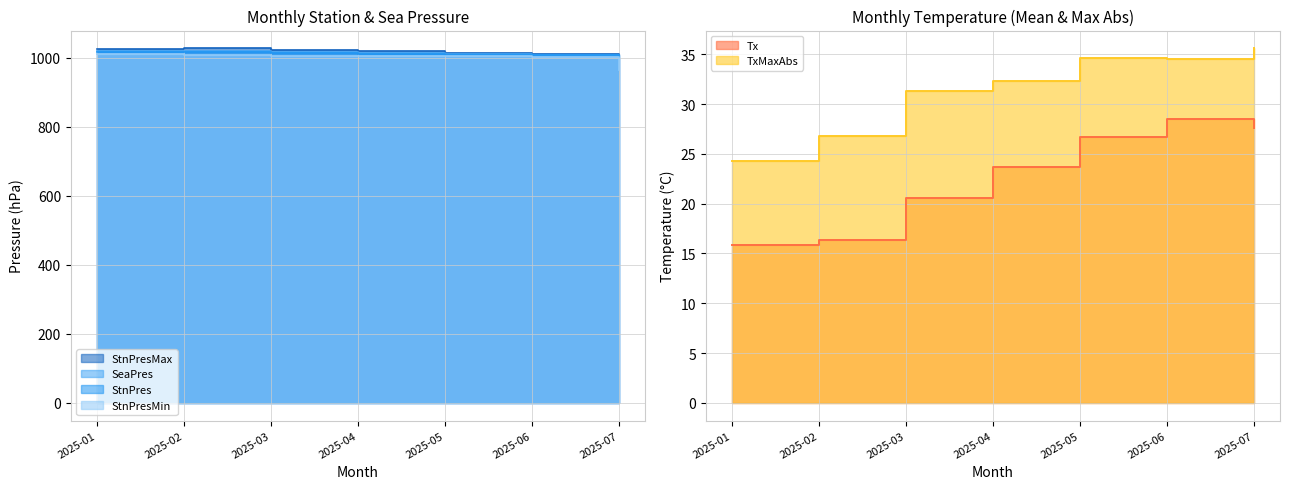

What are all the series names shown in the legend?

StnPres, SeaPres, StnPresMax, StnPresMin, Tx, TxMaxAbs